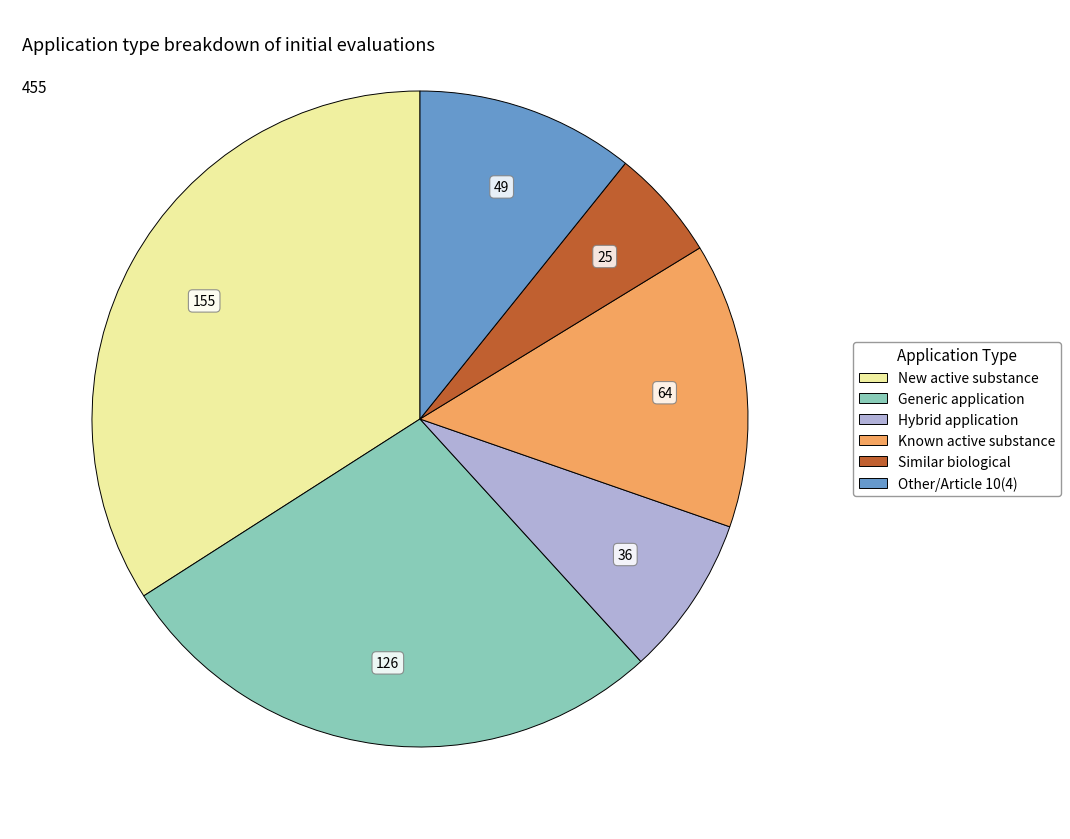

What is the ratio of the value at Hybrid application to the value at Generic application?

0.3